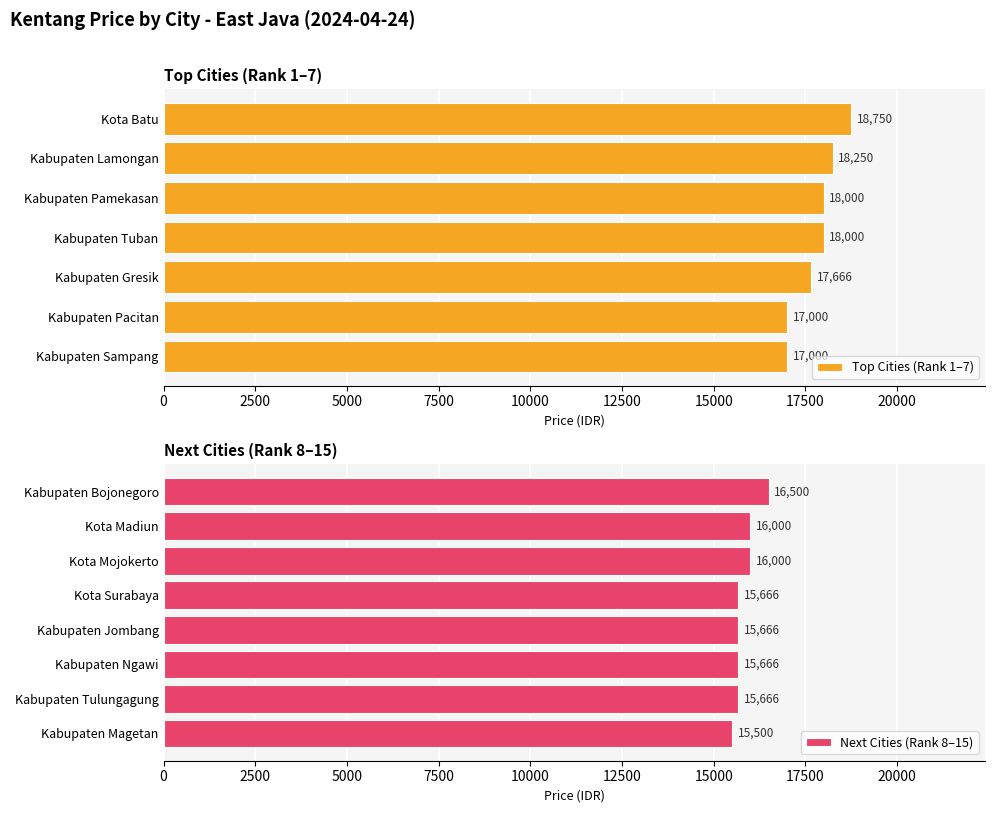

Reading left to right, what are all the values shown in this chart?

Kota Batu=18750	Kabupaten Lamongan=18250	Kabupaten Pamekasan=18000	Kabupaten Tuban=18000	Kabupaten Gresik=17666	Kabupaten Pacitan=17000	Kabupaten Sampang=17000	Kabupaten Bojonegoro=16500	Kota Madiun=16000	Kota Mojokerto=16000	Kota Surabaya=15666	Kabupaten Jombang=15666	Kabupaten Ngawi=15666	Kabupaten Tulungagung=15666	Kabupaten Magetan=15500